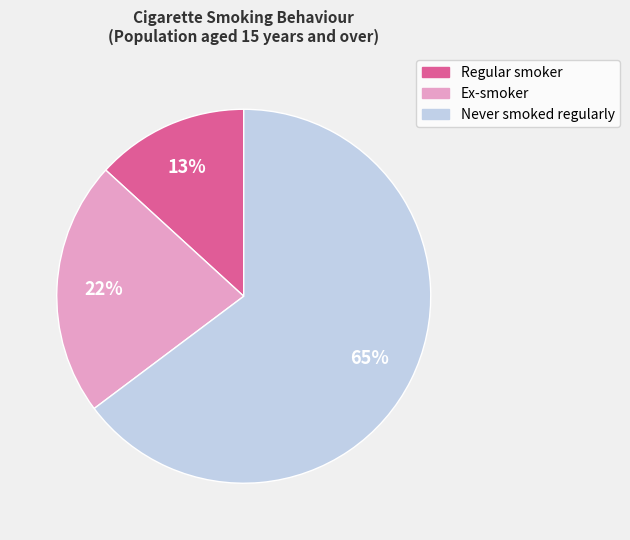

Is there a majority slice in this chart?

Yes